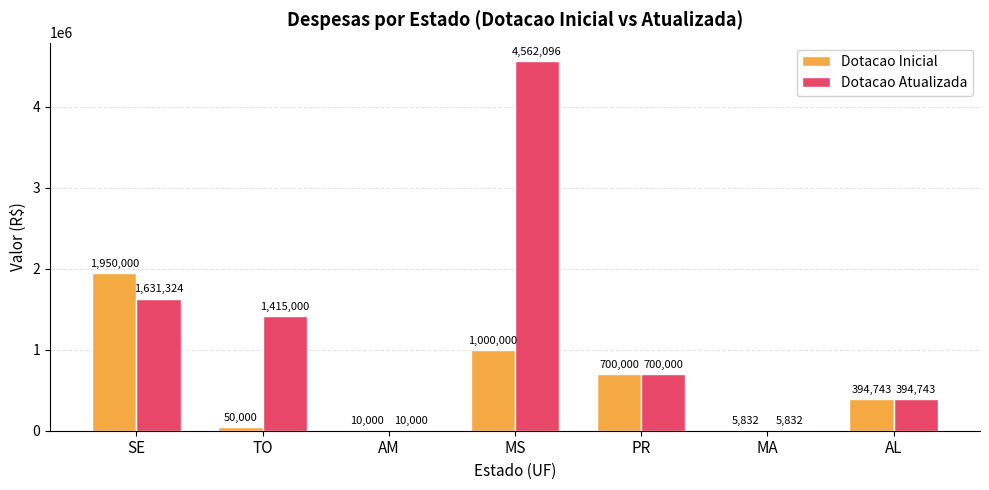

The Dotacao Atualizada series shows 5832.3 at MA. True or false?

True